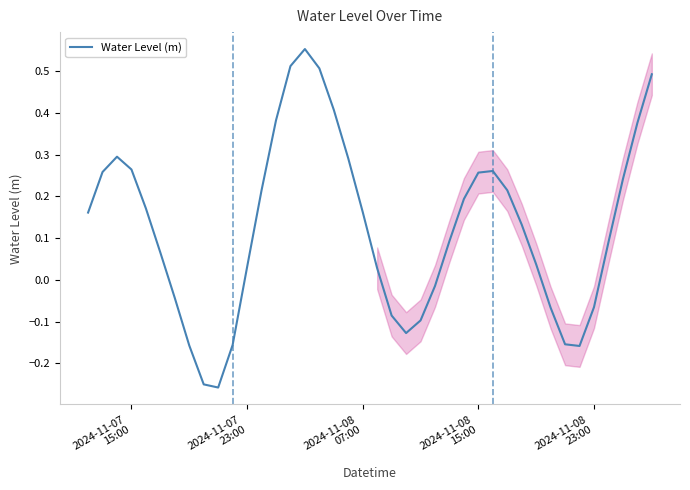

How many values are above zero?

27